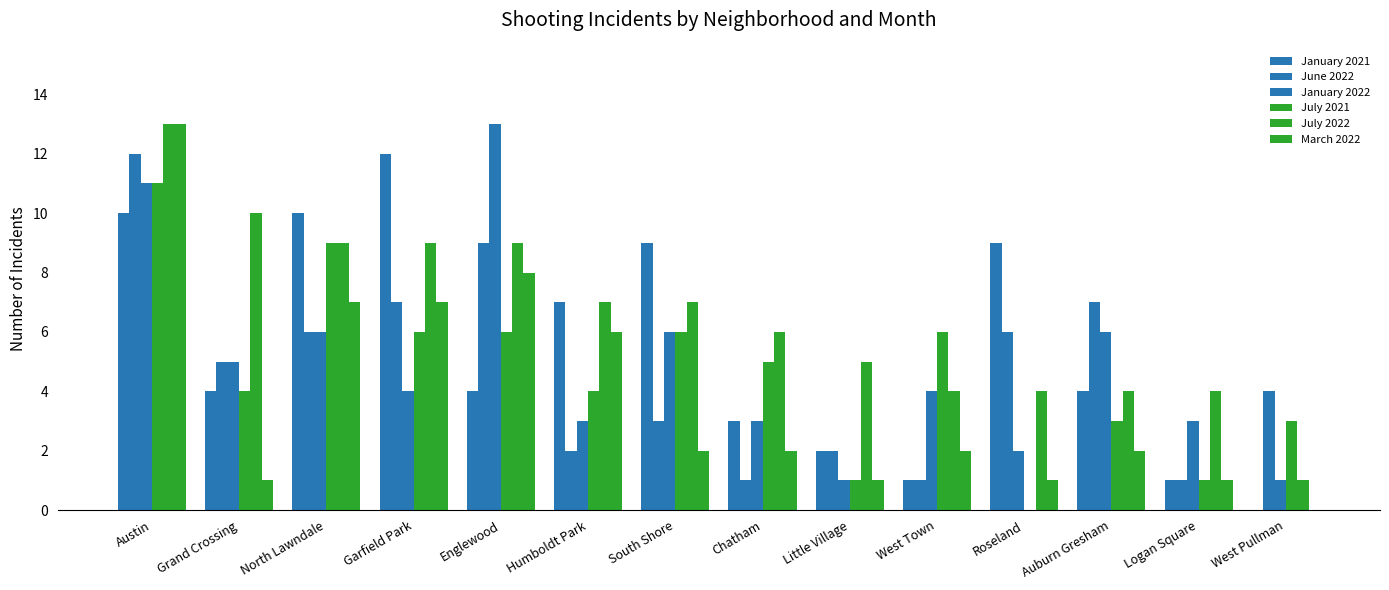

What is the spread (max minus min) of values at North Lawndale?

4